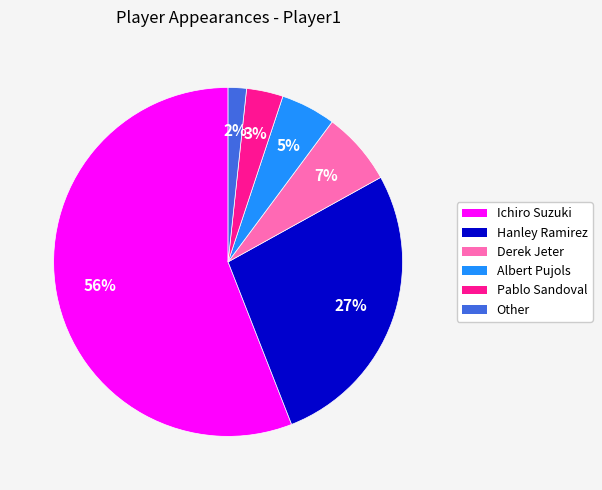

Which has a higher value, Hanley Ramirez or Pablo Sandoval?

Hanley Ramirez